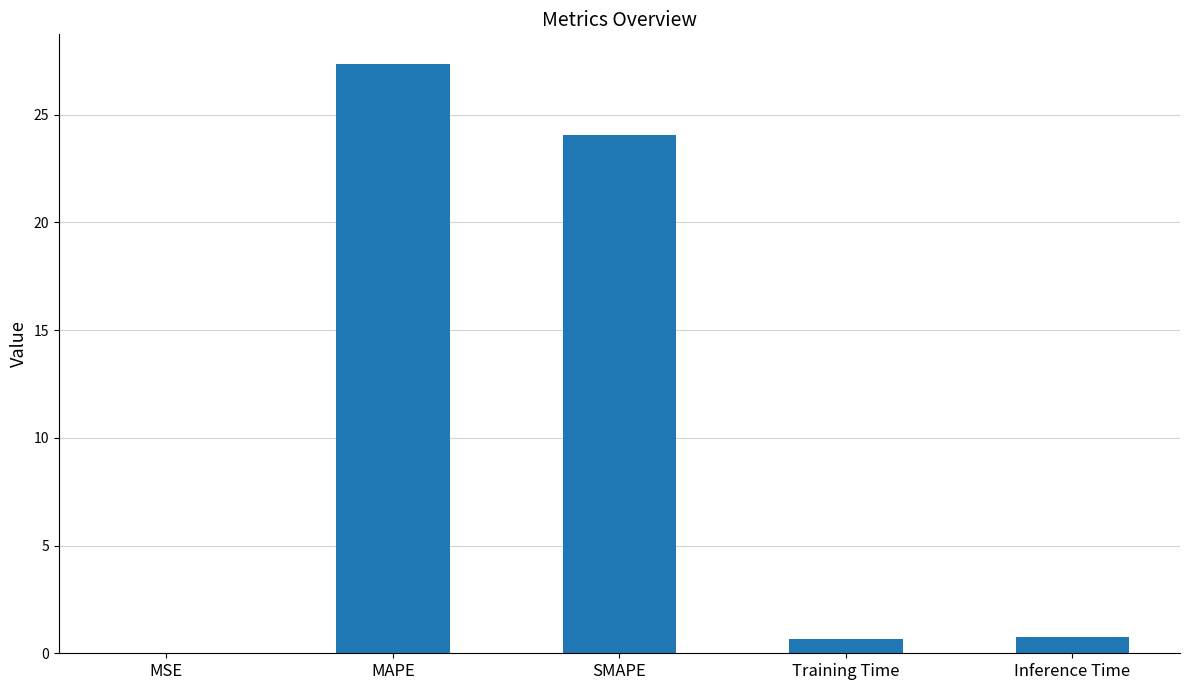

What is the difference between the values at Inference Time and MSE?

0.7